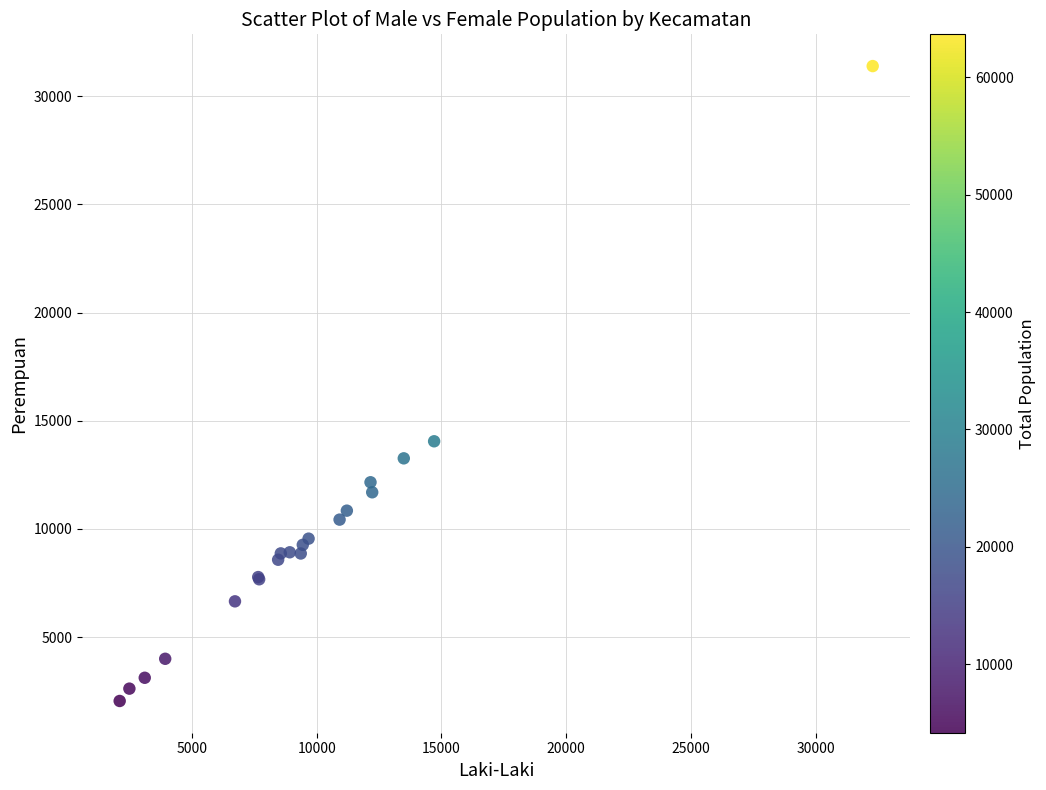

What Y value in the scatter plot is closest to 16719?

14051